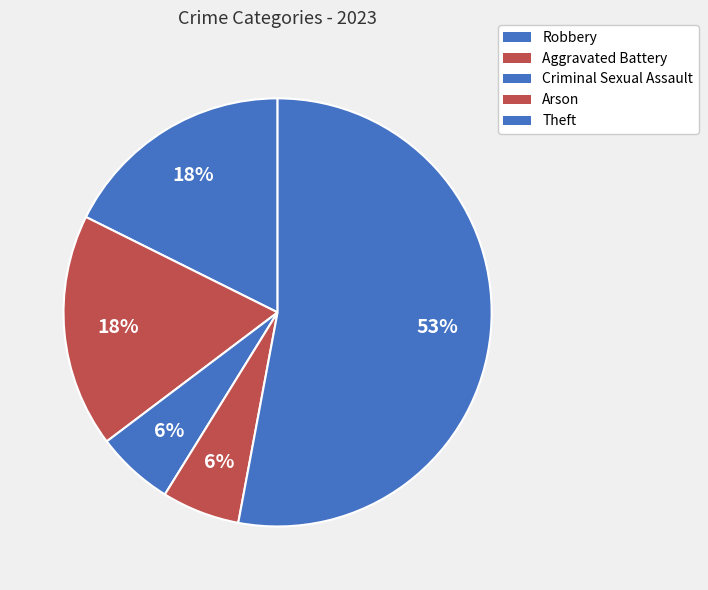

Which category accounts for the majority?

Theft